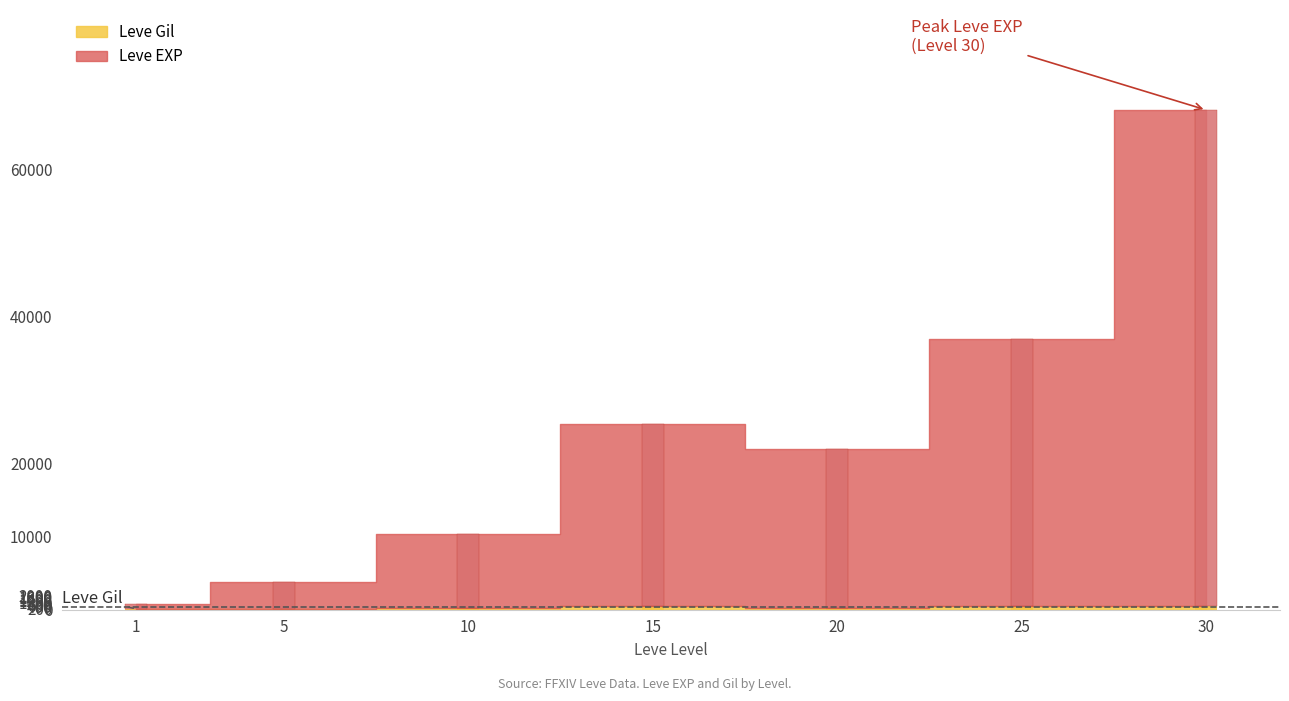

The Leve Gil series shows 28 at 1. True or false?

False